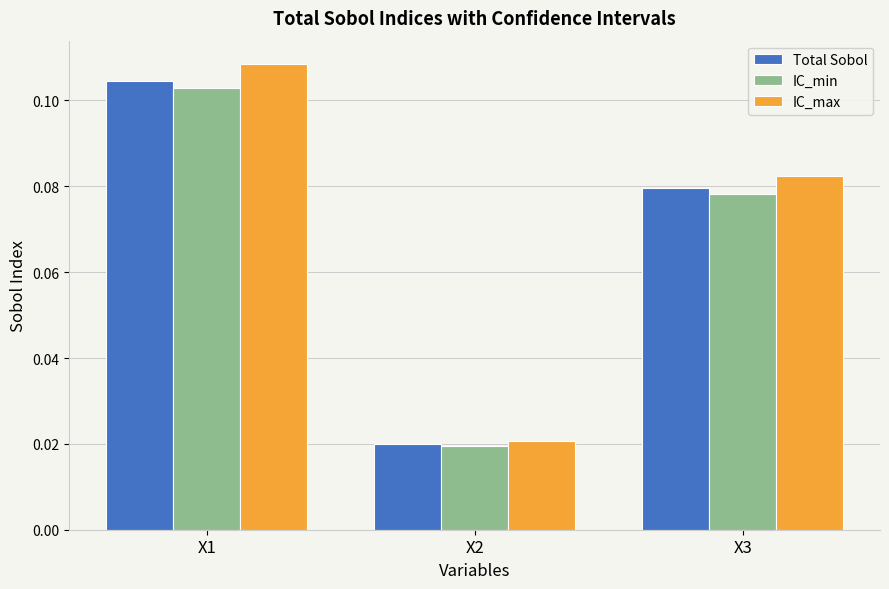

Which category has the lowest value in the IC_max series?

X2